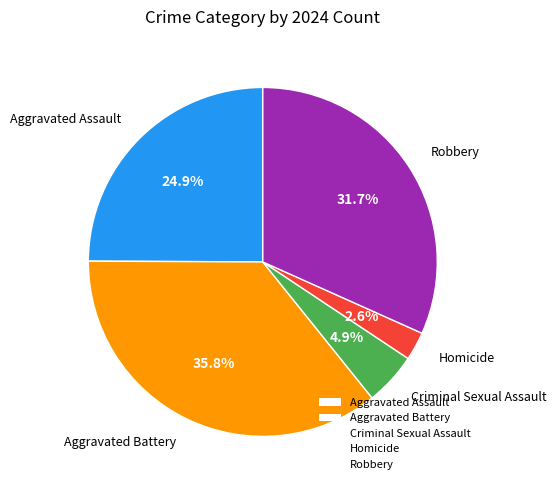

How many segments does this pie chart have?

5